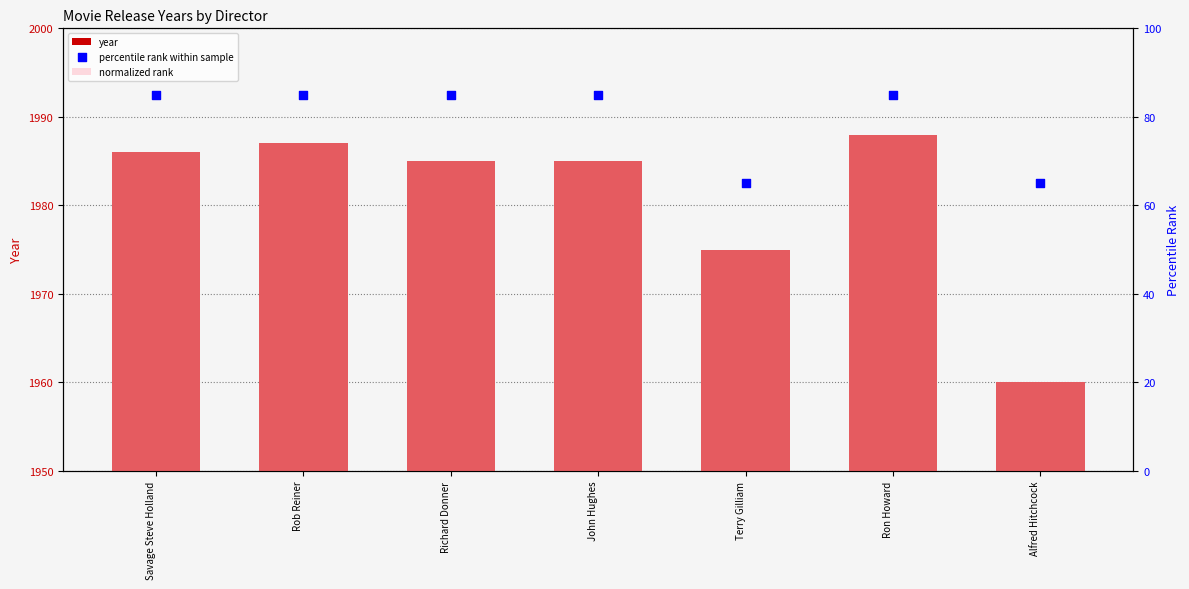

At which category is the sum across all series the highest?

Ron Howard